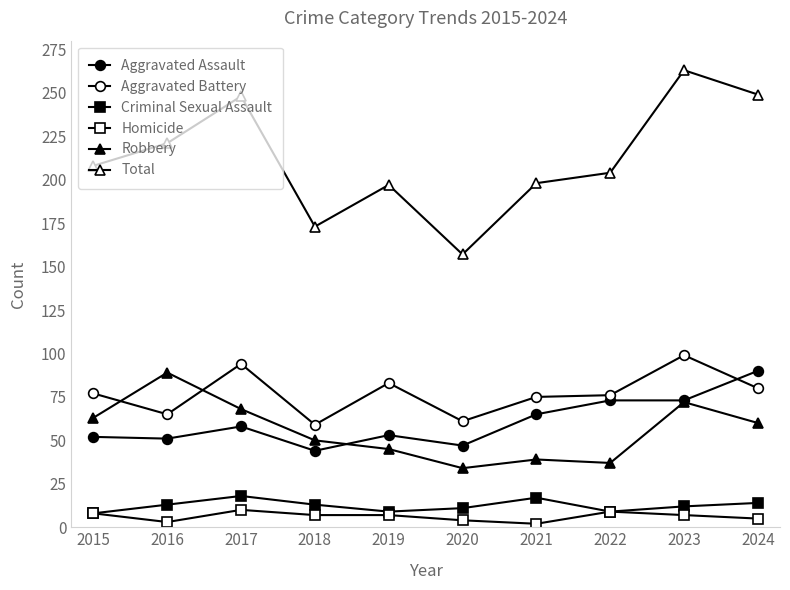

How many data points does each series have?

10